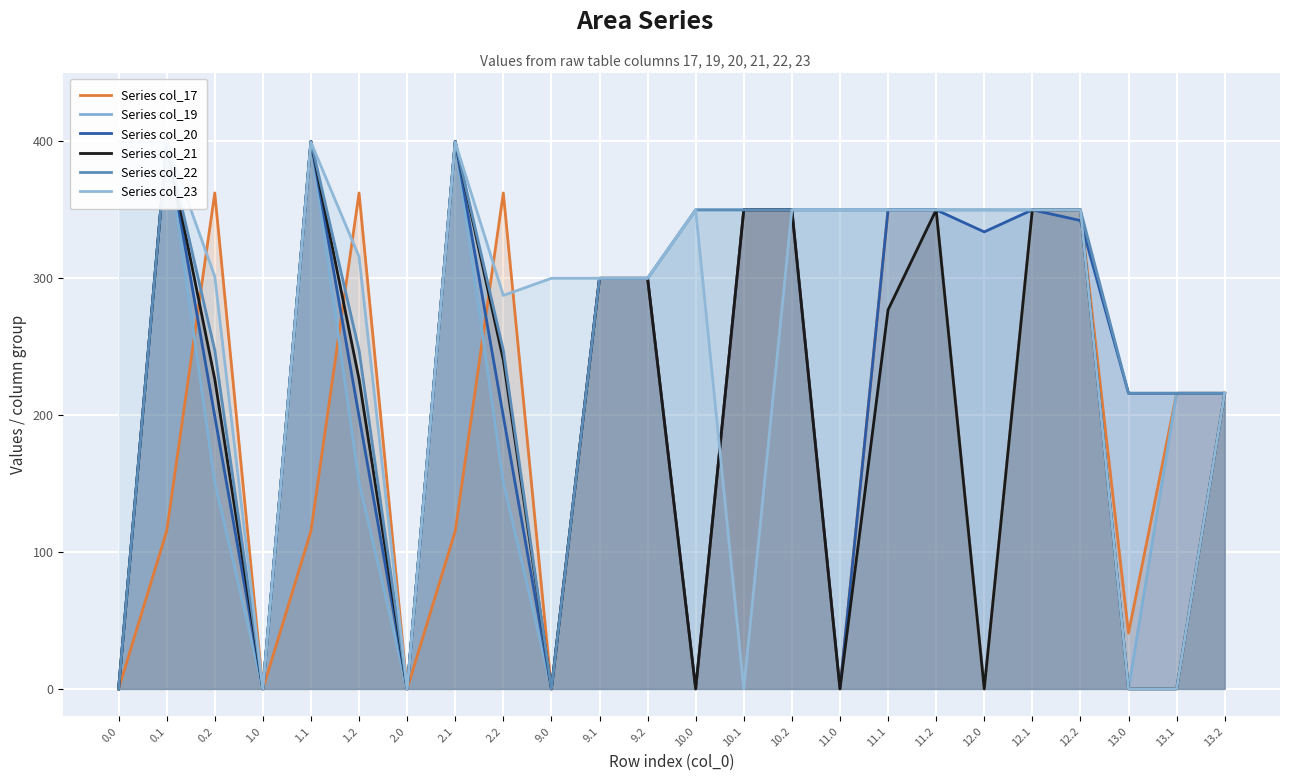

What is the approximate value of Series col_17 at 13.1?

216.0